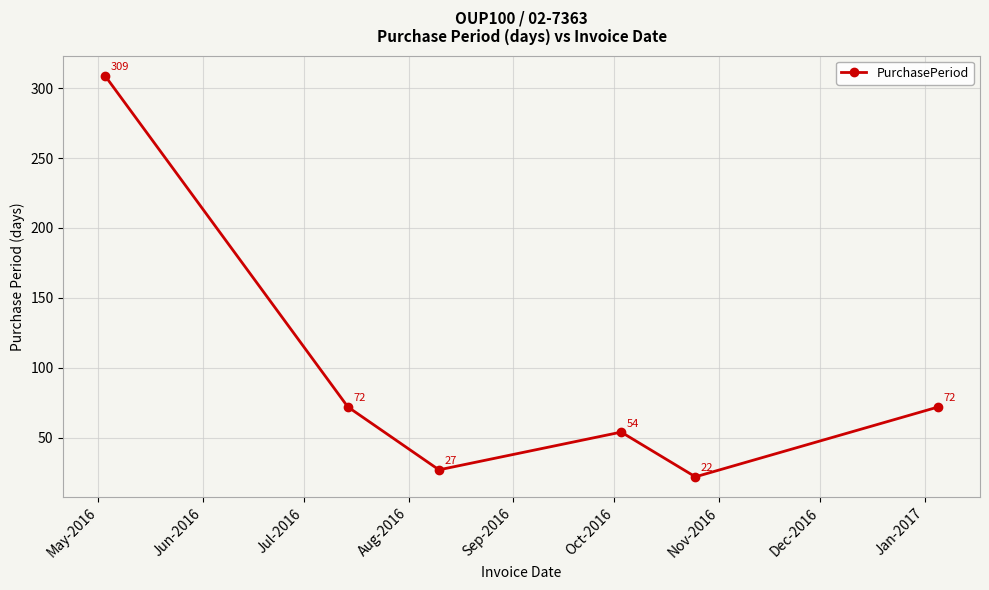

Reading left to right, list all the values displayed in this chart.

309	72	27	54	22	72